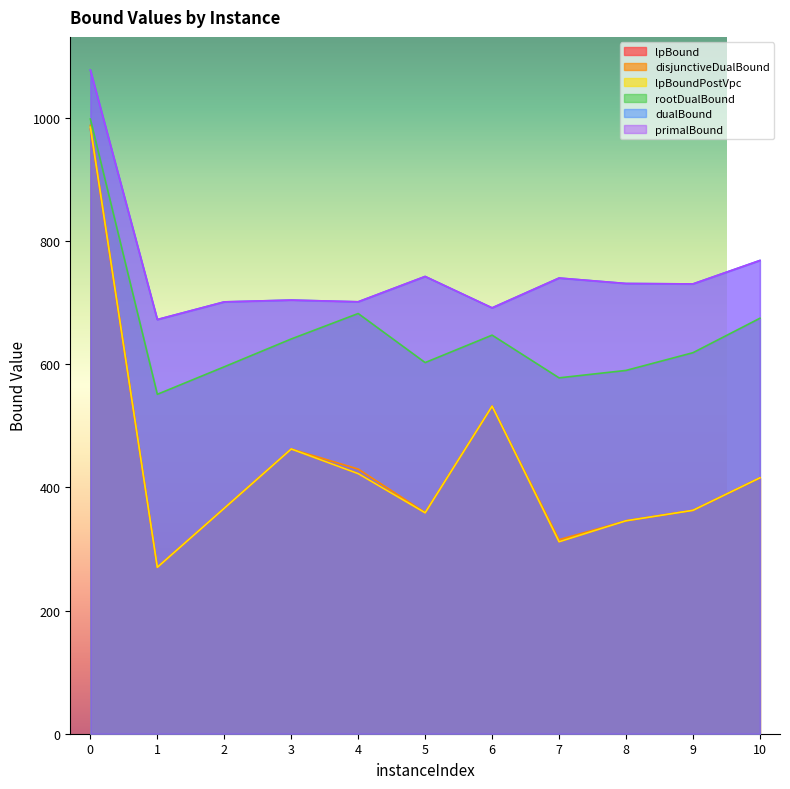

How many data points in lpBound are less than 366?

5